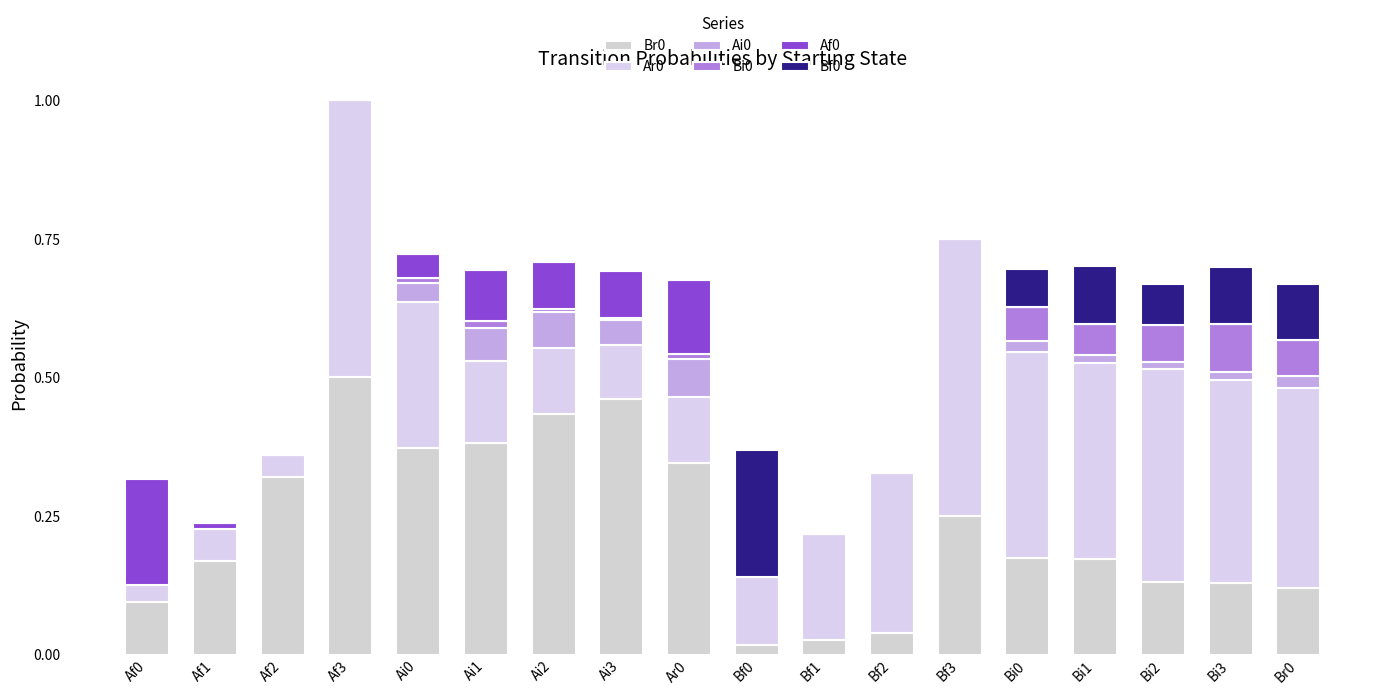

True or false: Bf0 has a value of 0.1 at Bi1.

True